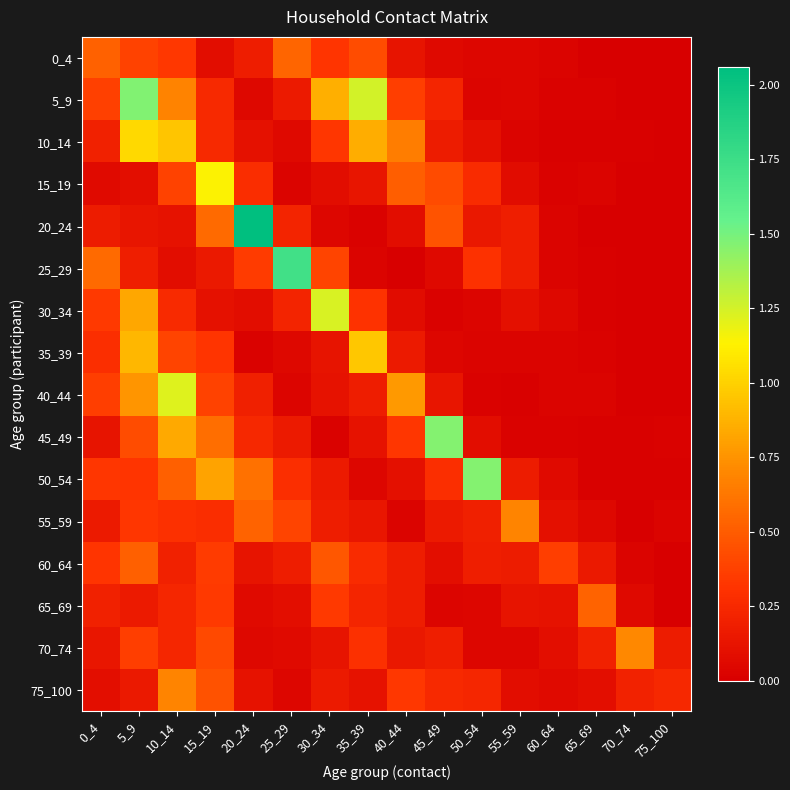

At how many categories does at least one series exceed 1?

9